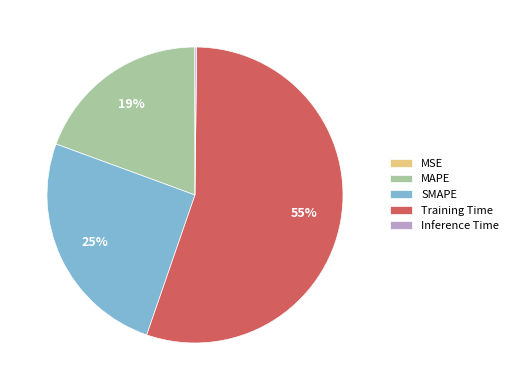

Do SMAPE and MAPE together represent more than half of the pie?

No